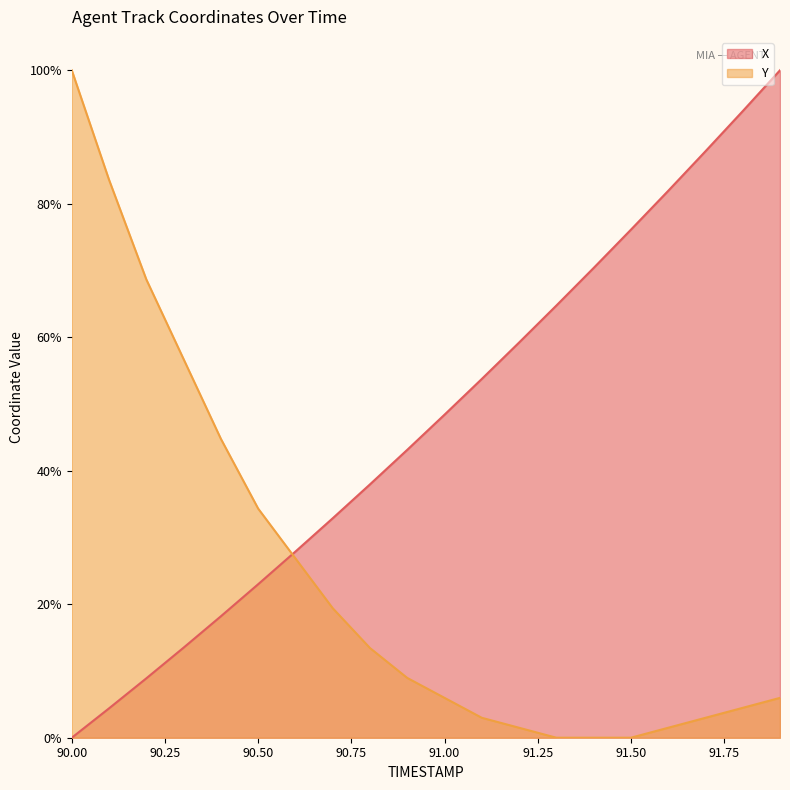

What is the value of the Y point at the 4th from the left?

56.7